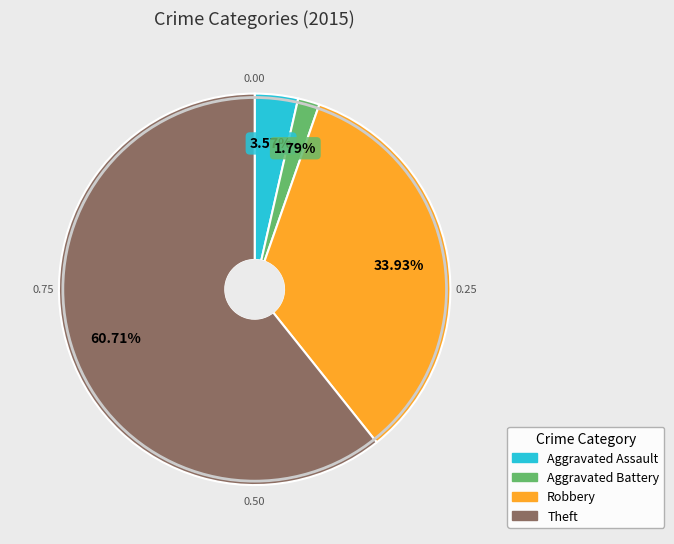

The Theft slice represents 46% of the pie. True or false?

False